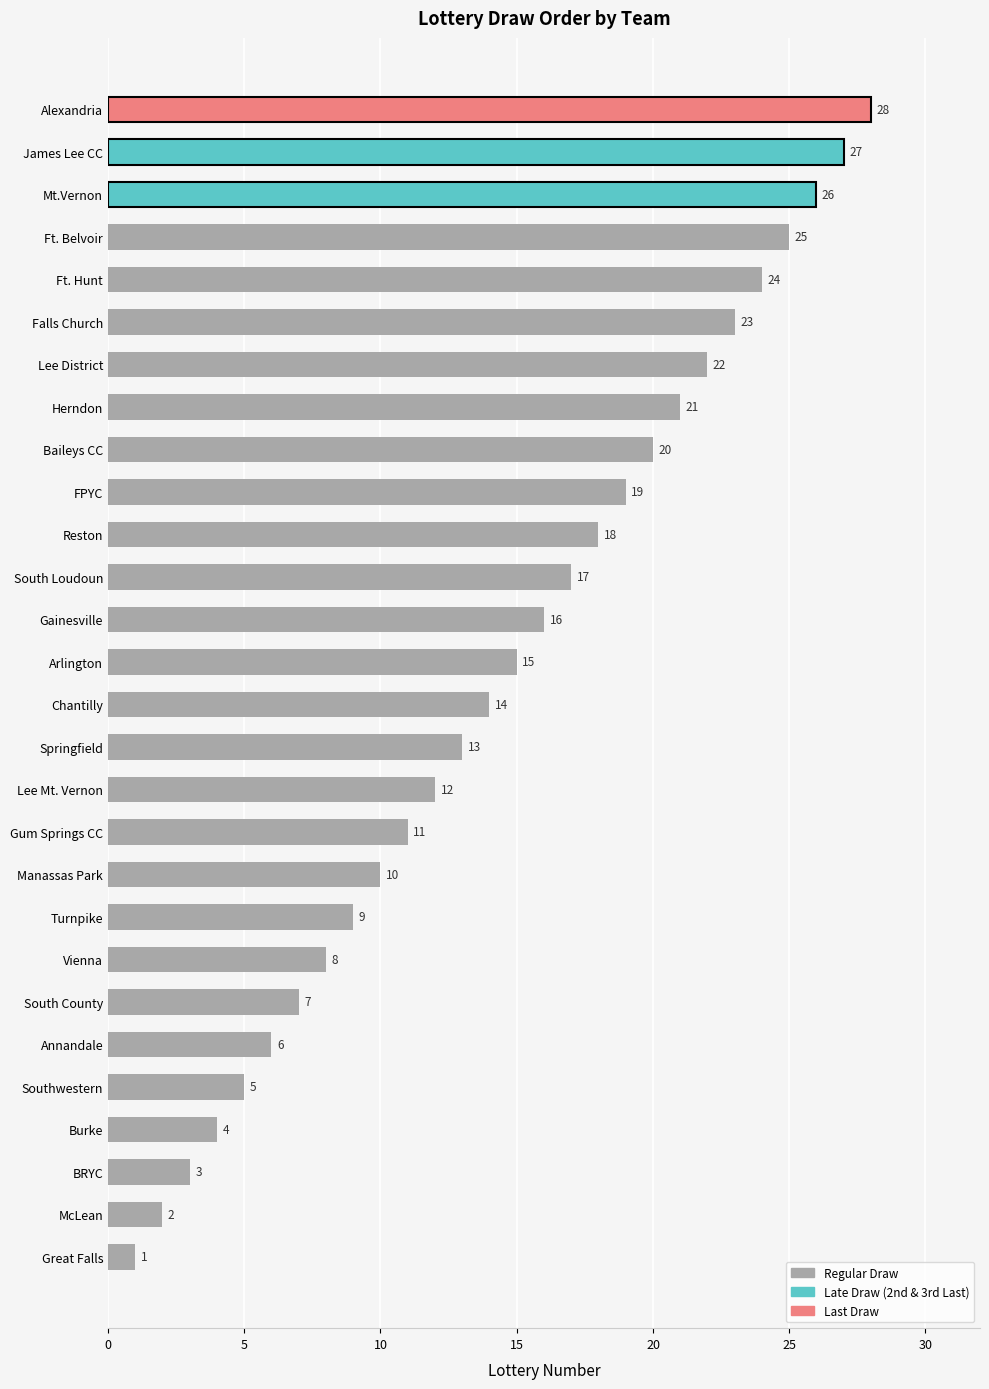

Rank the categories by value from highest to lowest.

Alexandria, James Lee CC, Mt.Vernon, Ft. Belvoir, Ft. Hunt, Falls Church, Lee District, Herndon, Baileys CC, FPYC, Reston, South Loudoun, Gainesville, Arlington, Chantilly, Springfield, Lee Mt. Vernon, Gum Springs CC, Manassas Park, Turnpike, Vienna, South County, Annandale, Southwestern, Burke, BRYC, McLean, Great Falls